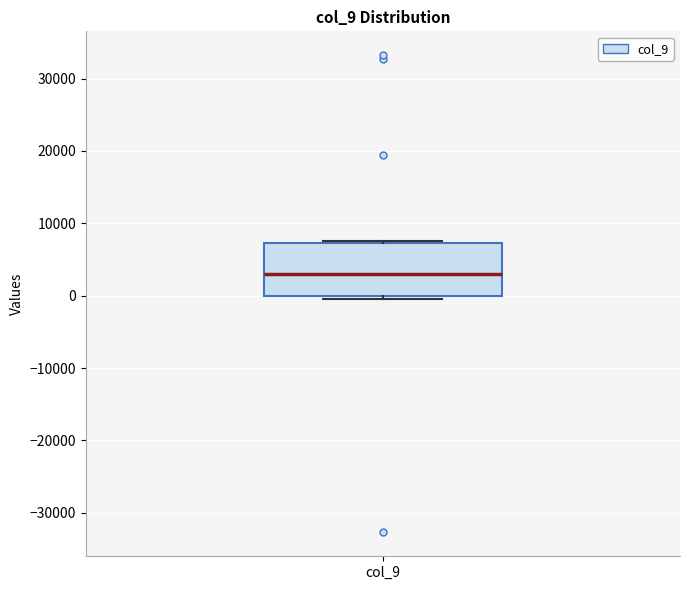

Where is the upper edge of the box for col_9 on the y-axis? The values are not printed on the chart, so give them approximately, as read against the axis.

7000